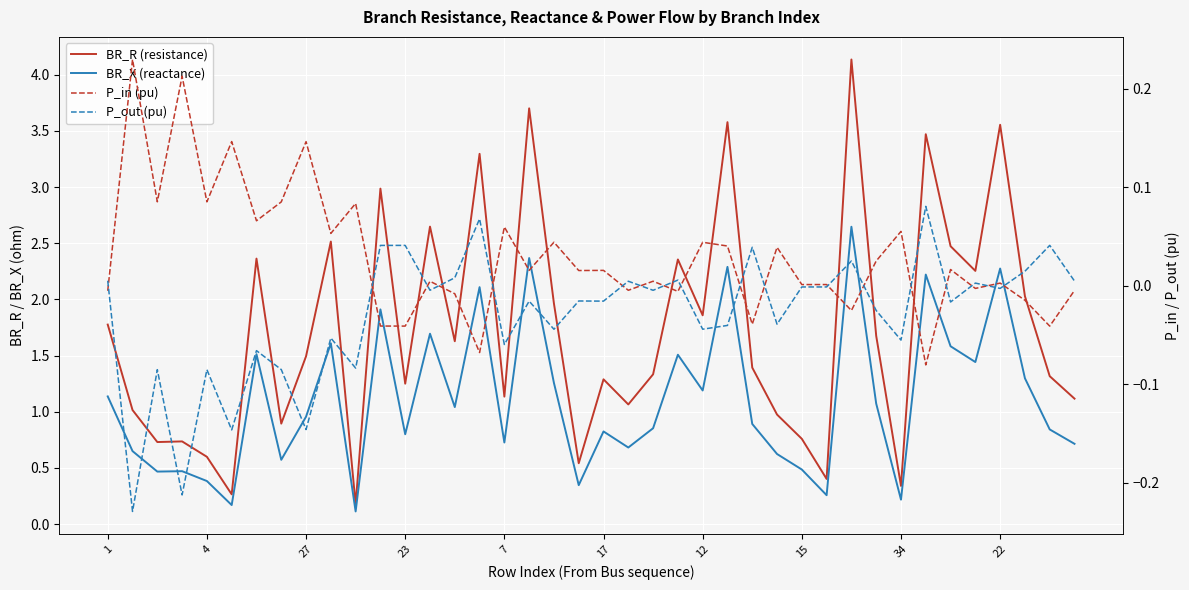

The P_in (pu) series shows 0.0 at 12. True or false?

True